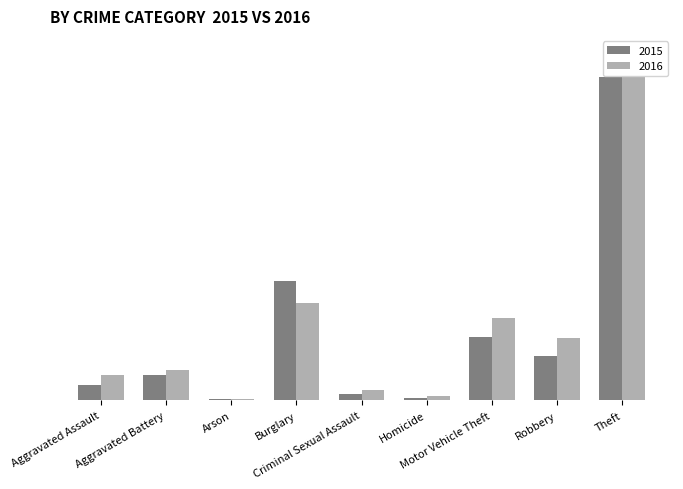

What is the average value of the 2015 series?

132